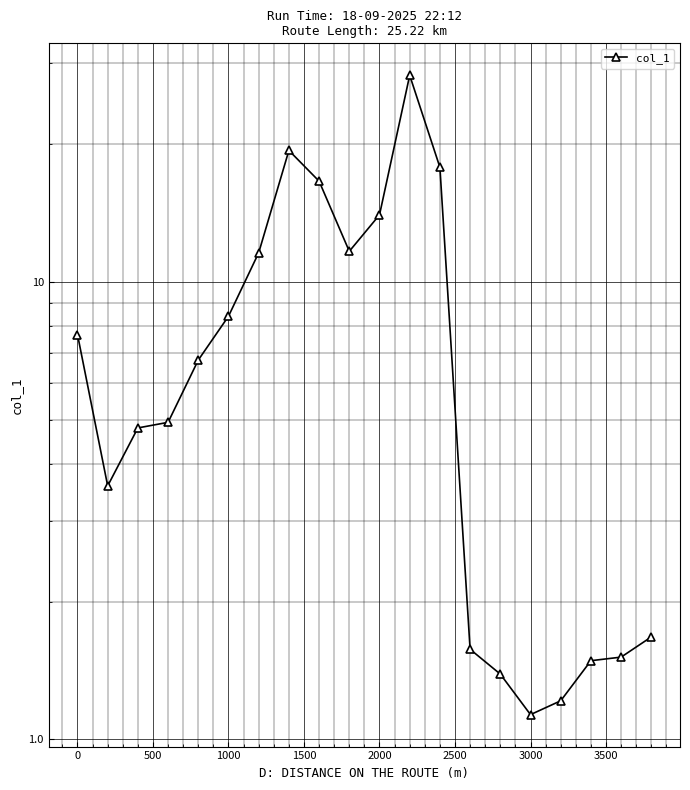

Reading right to left, what are all the values shown in this chart?

1.7	1.5	1.5	1.2	1.1	1.4	1.6	17.8	28.3	14.0	11.7	16.6	19.4	11.6	8.4	6.7	4.9	4.8	3.6	7.7